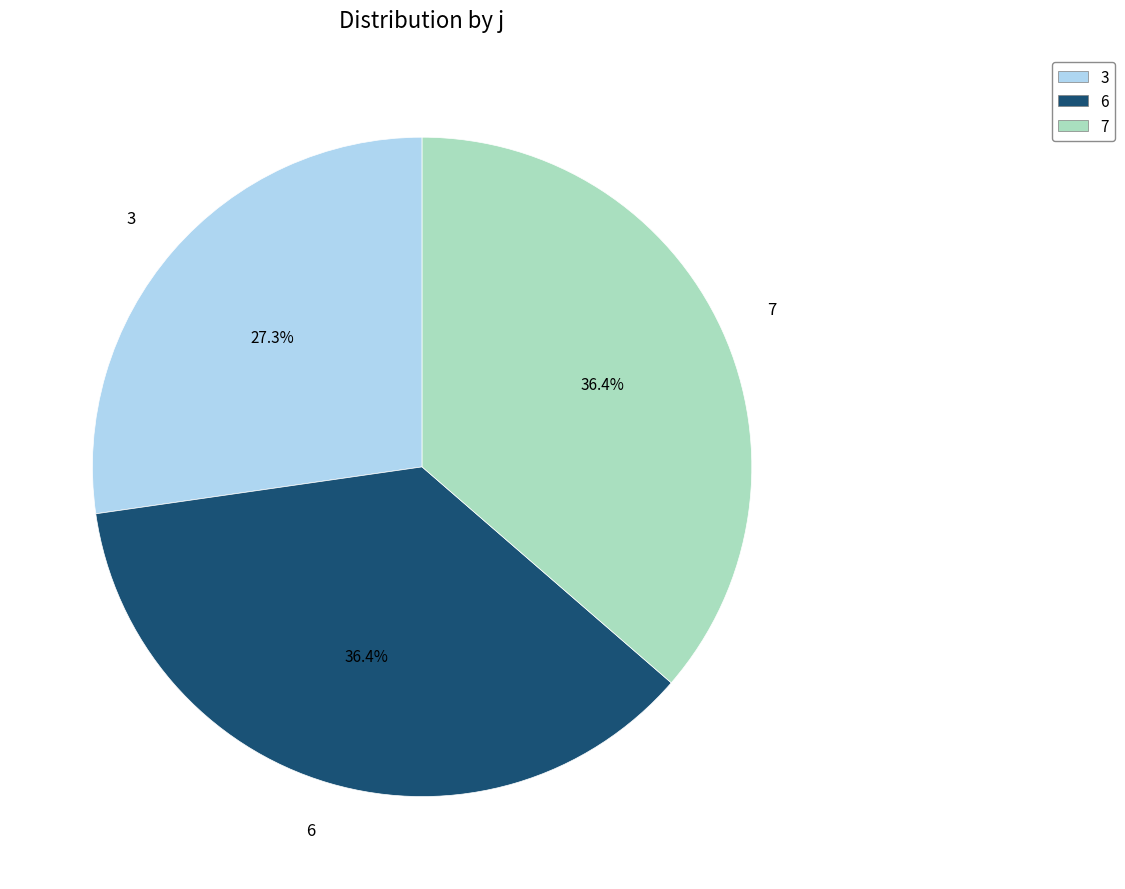

What is the ratio of the value at 7 to the value at 6?

1.0